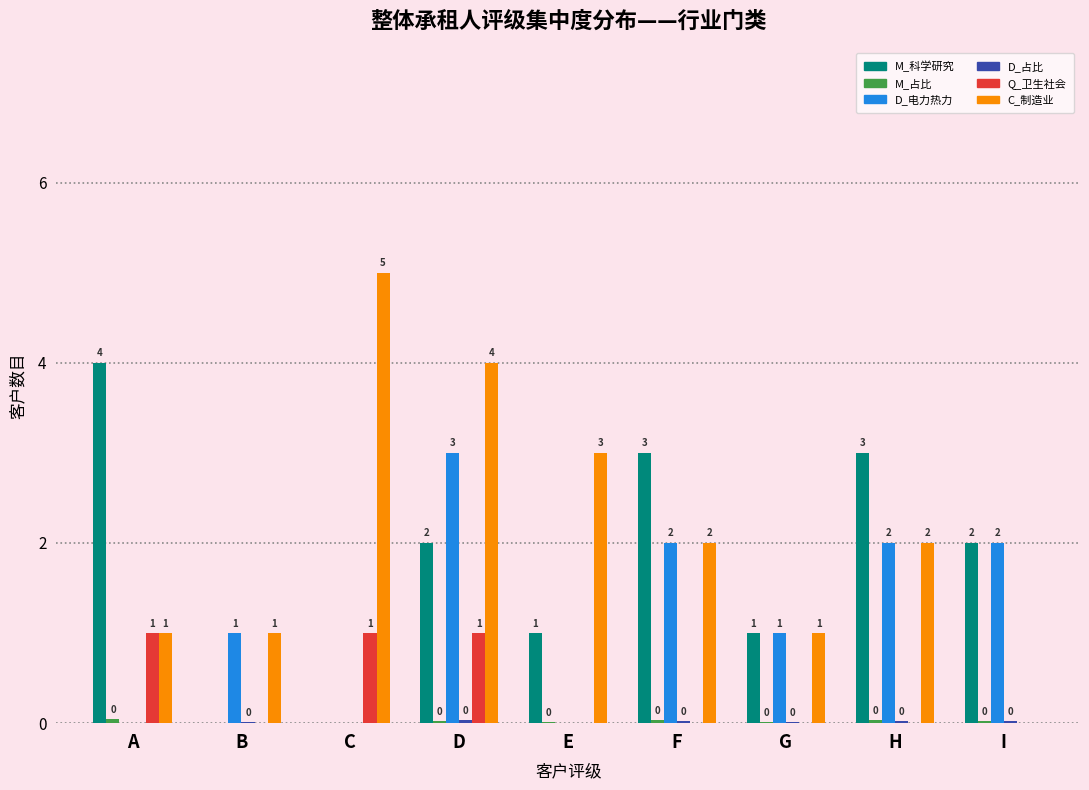

What is the total value across all series at I?

4.0